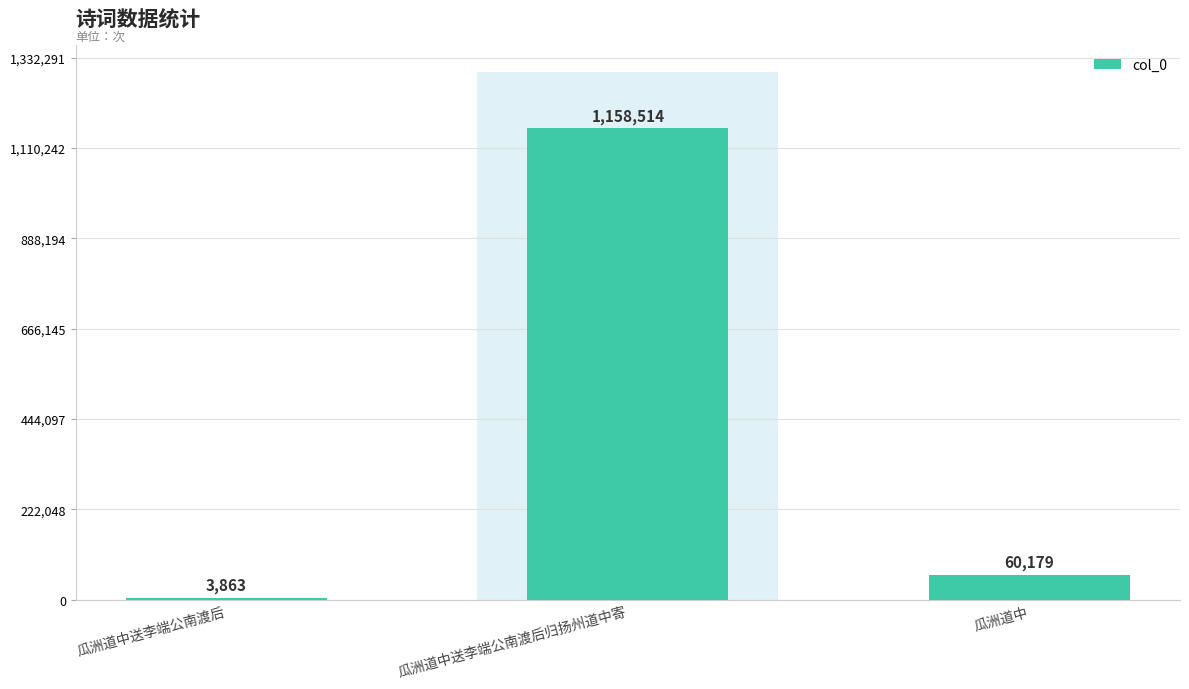

Are the bars horizontal?

No